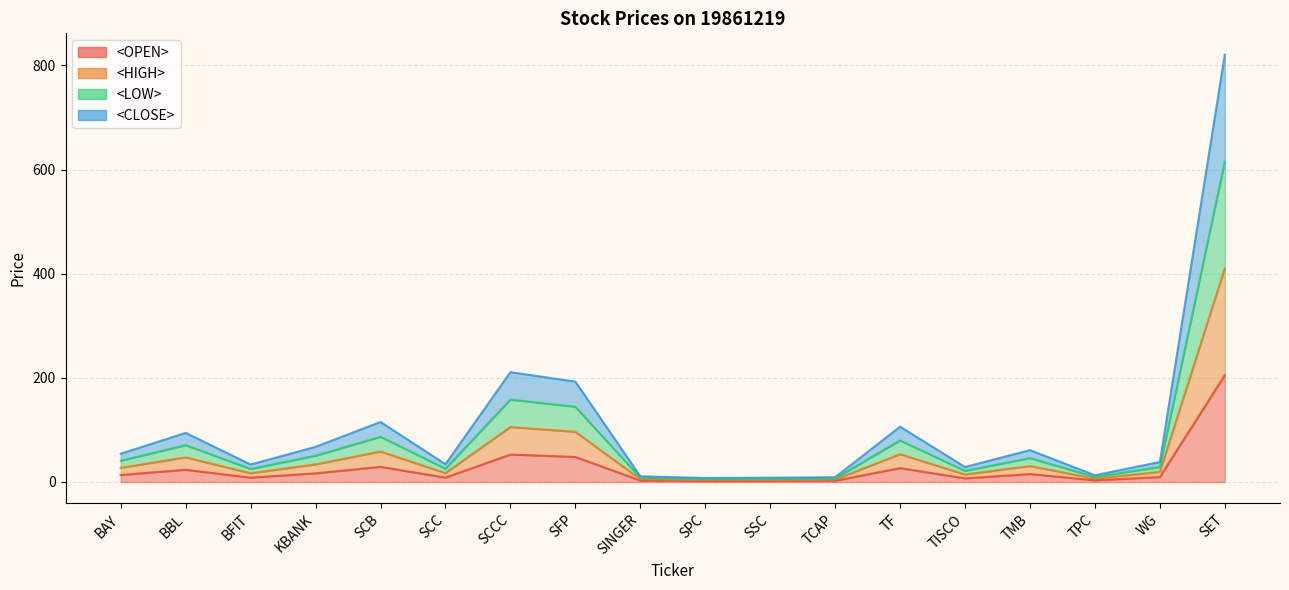

What position from the left is BAY?

1